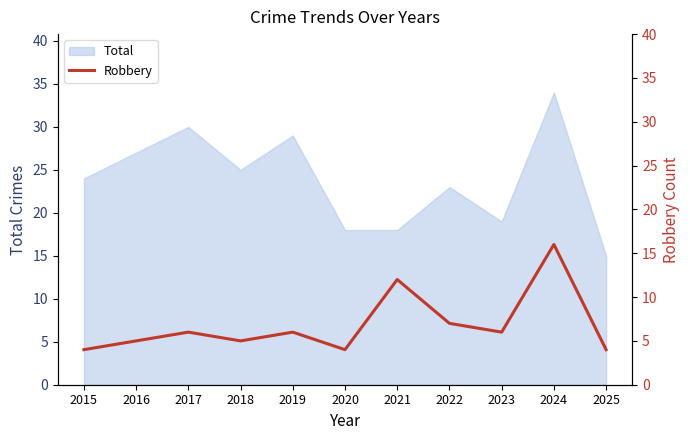

Reading right to left, extract all data points from this chart.

2025=4	2024=16	2023=6	2022=7	2021=12	2020=4	2019=6	2018=5	2017=6	2016=5	2015=4